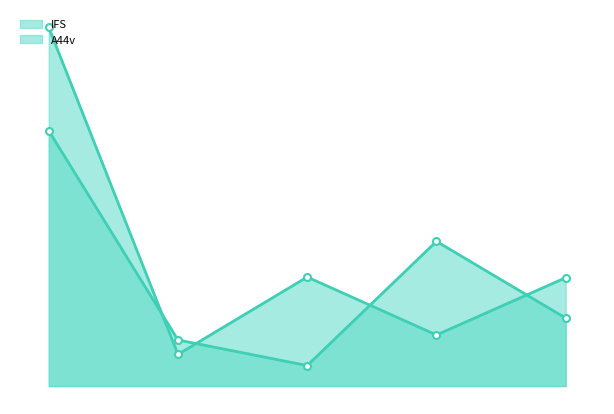

How many lines are shown in the chart?

2